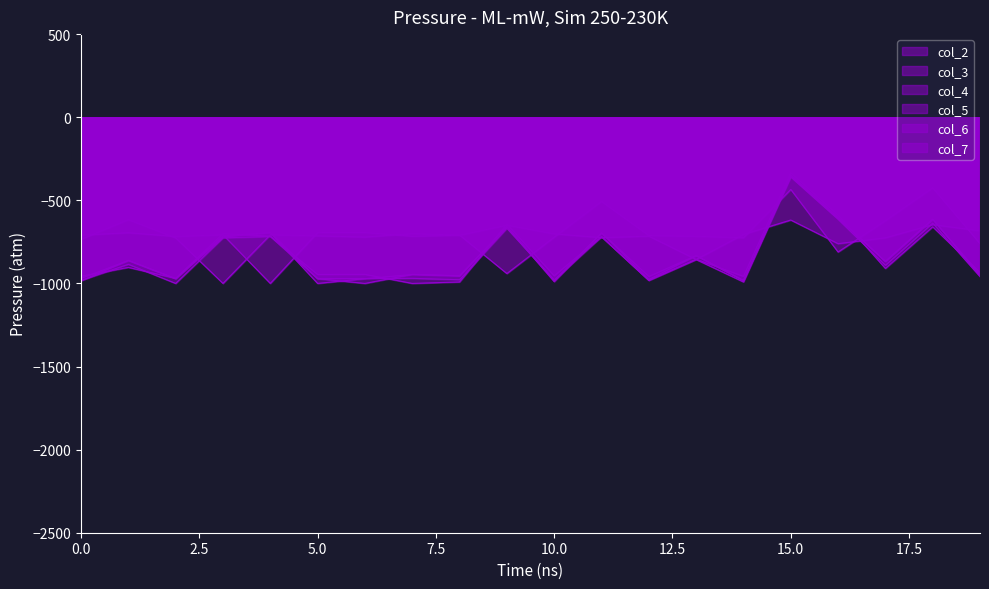

What is the minimum value shown in the chart?

-1000.0